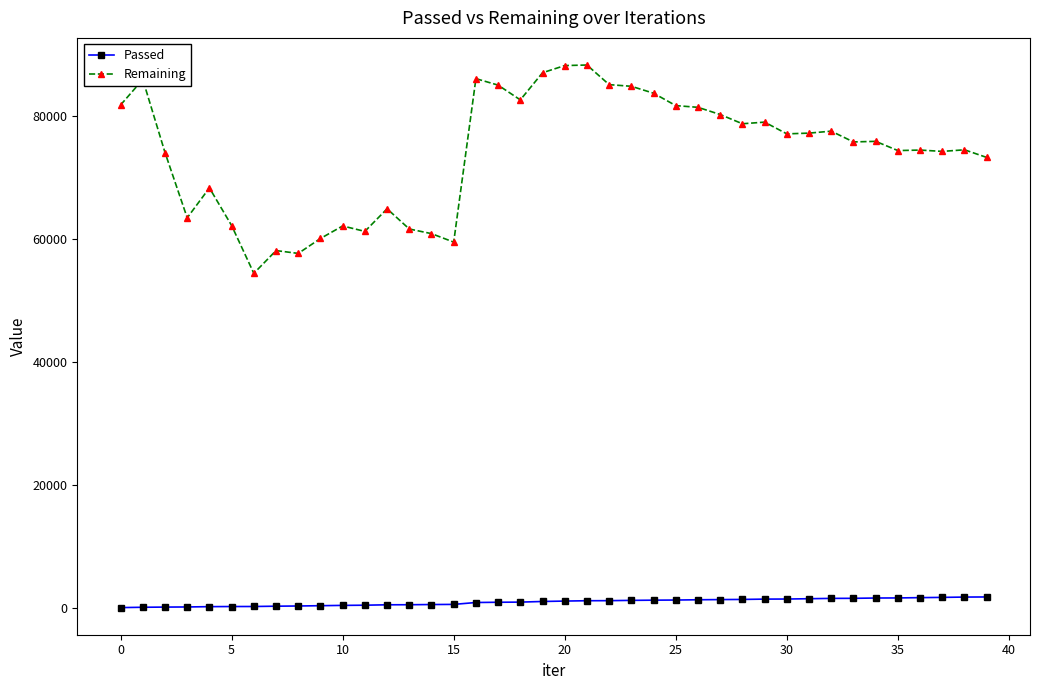

What are all the series names shown in the legend?

Passed, Remaining